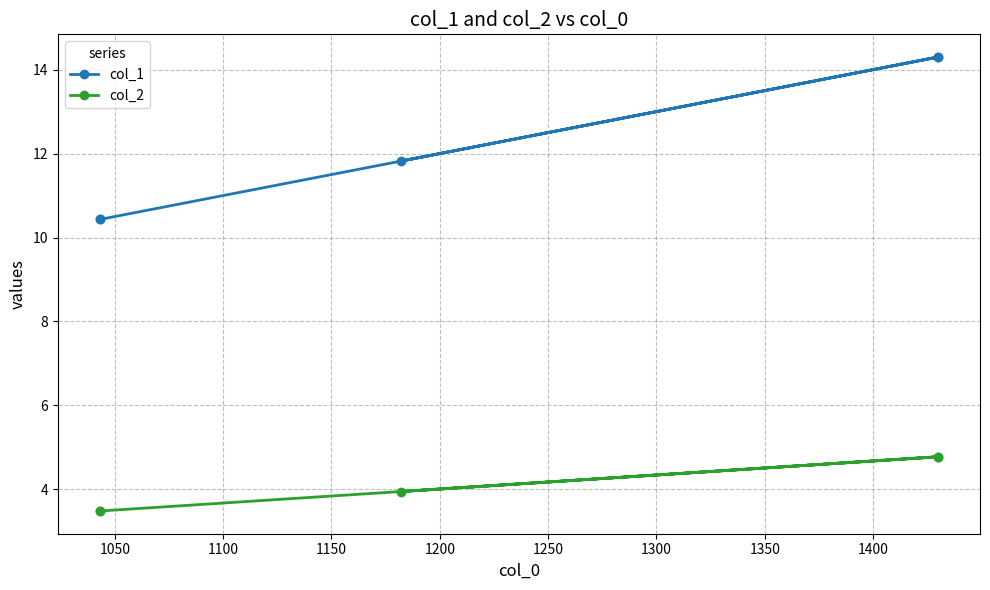

How many lines are shown in the chart?

2